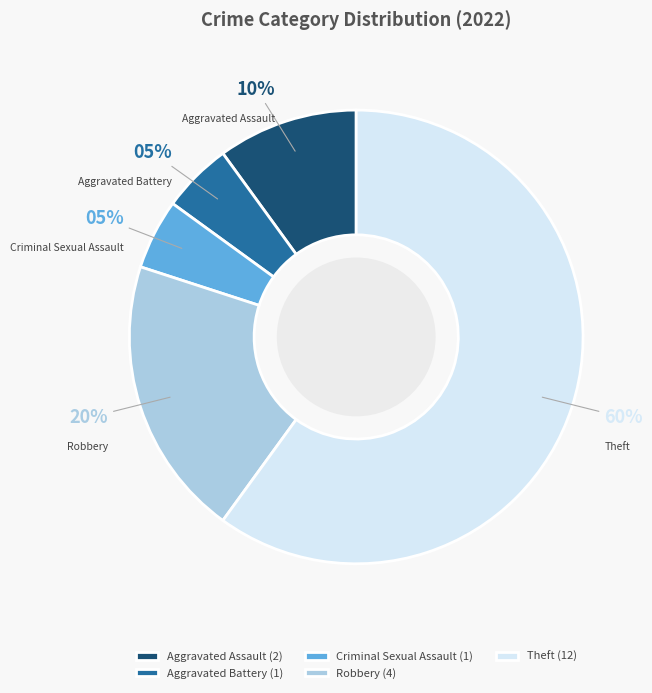

Which has a higher value, Robbery or Criminal Sexual Assault?

Robbery